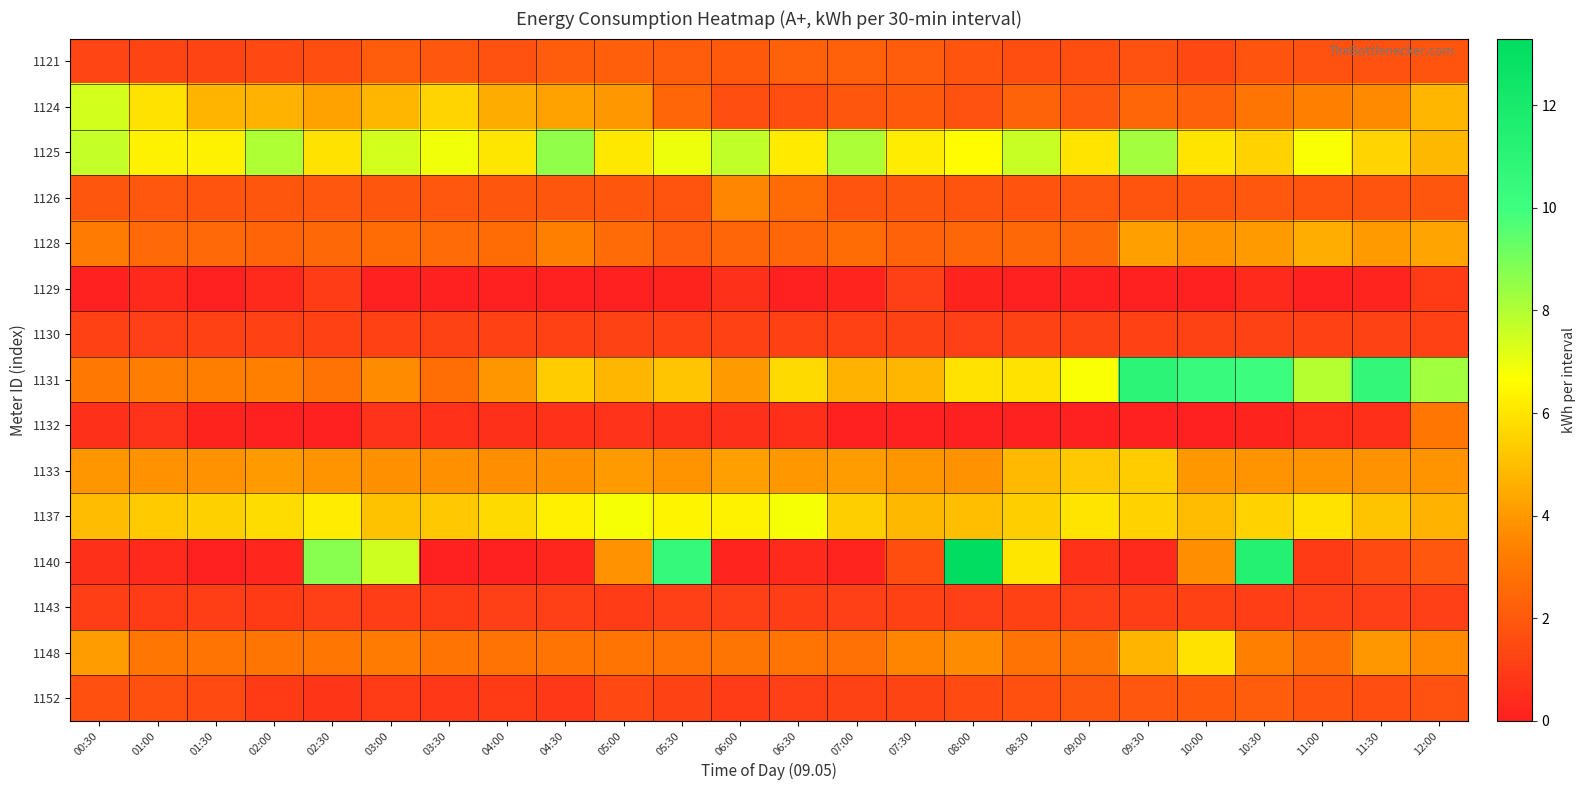

Between 06:30 and 10:00, which series saw the biggest shift?

1131